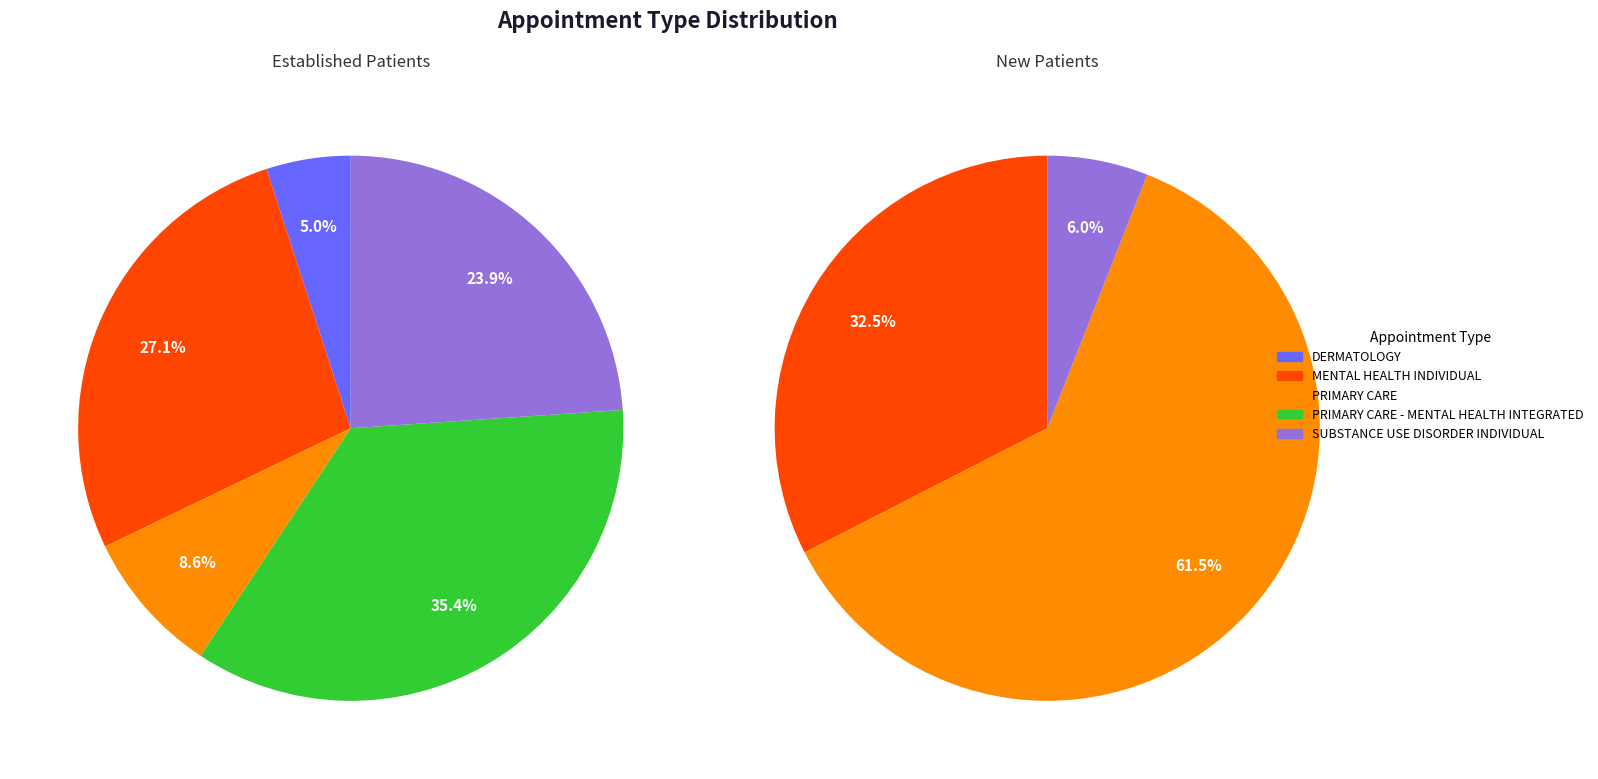

What percentage is NOT represented by PRIMARY CARE?

91.4%